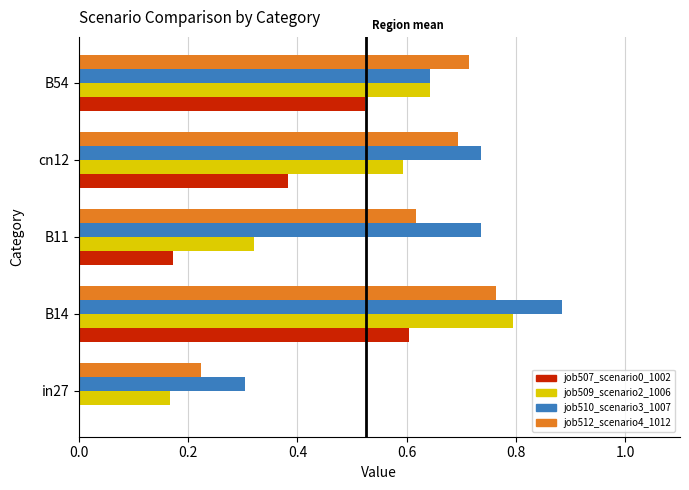

Which series has the largest total across all categories?

job510_scenario3_1007